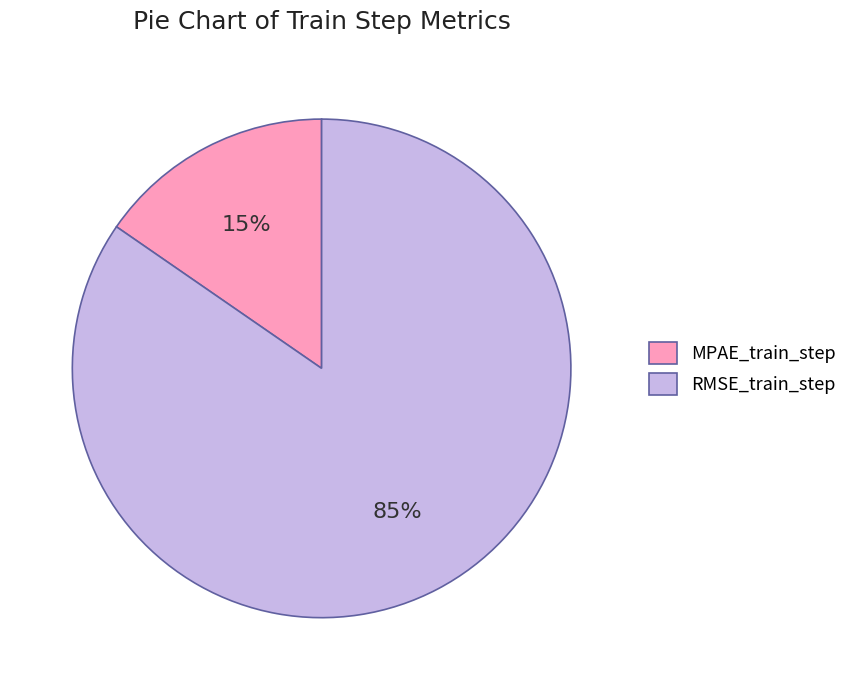

What percentage is the RMSE_train_step slice, to the nearest percent?

85%